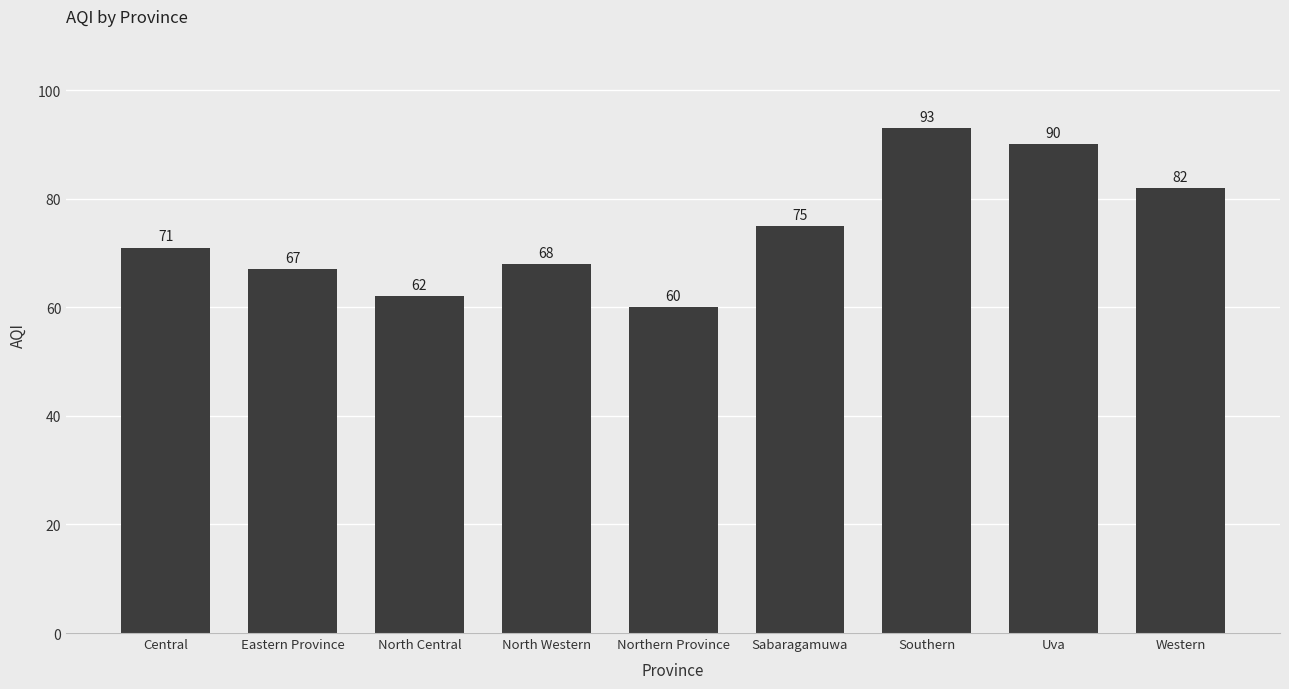

What is the sum of all values?

668